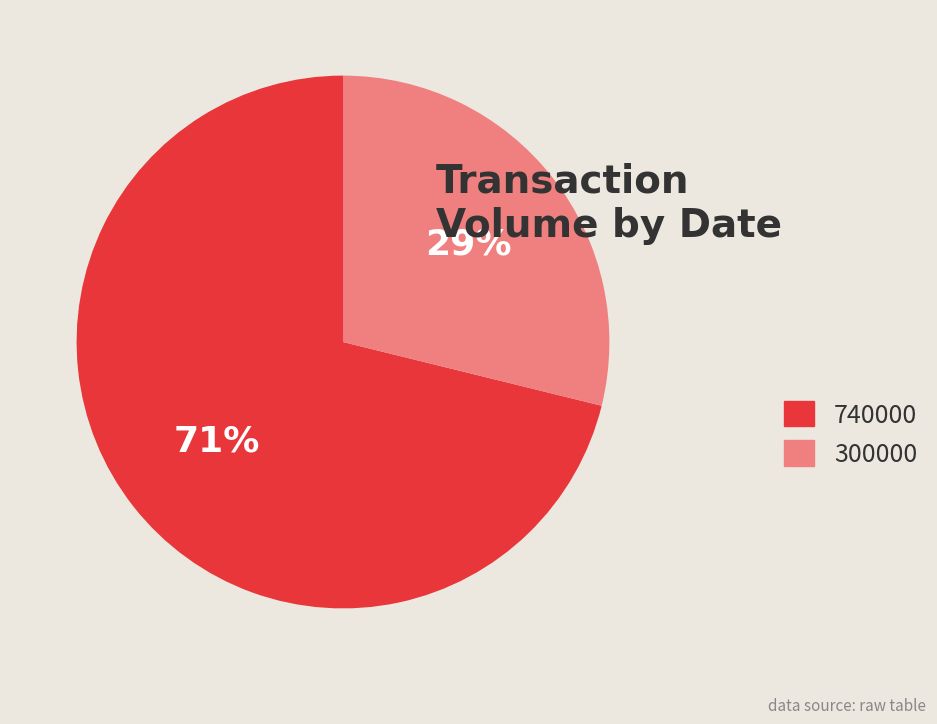

Combined, do 300000 and 740000 account for over 50%?

Yes